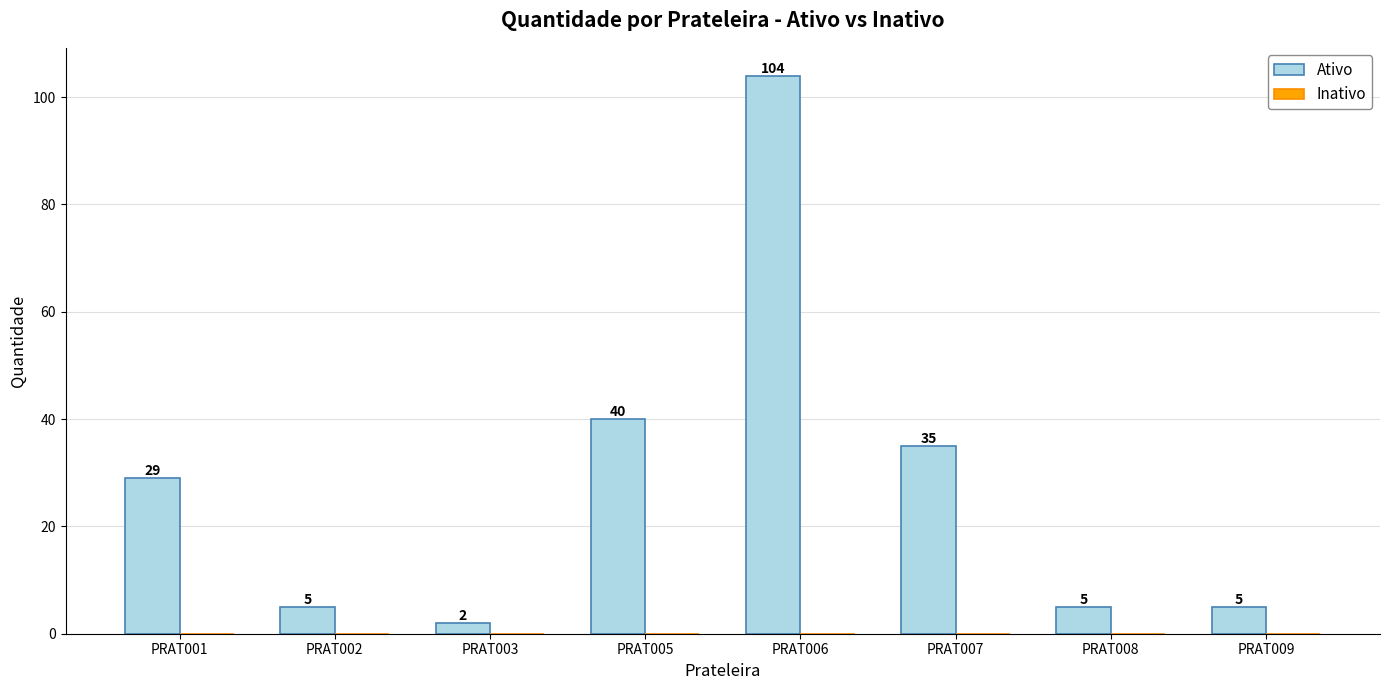

Are the bars horizontal?

No